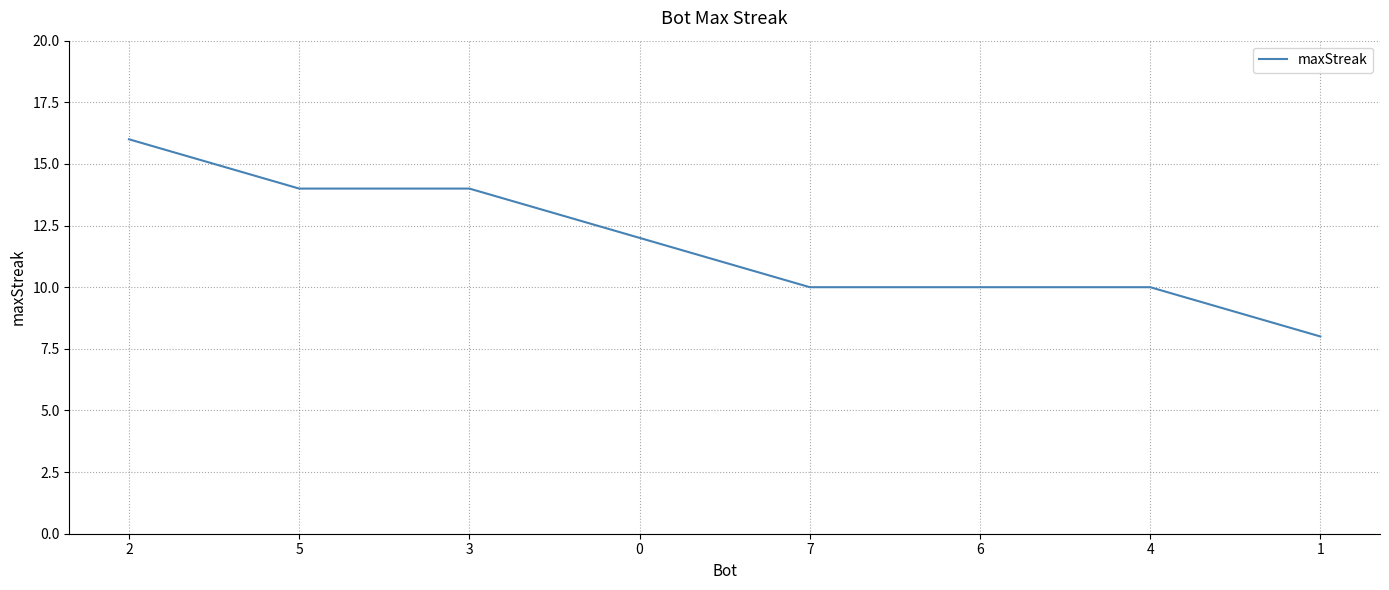

What is the difference between the maximum and minimum values?

8